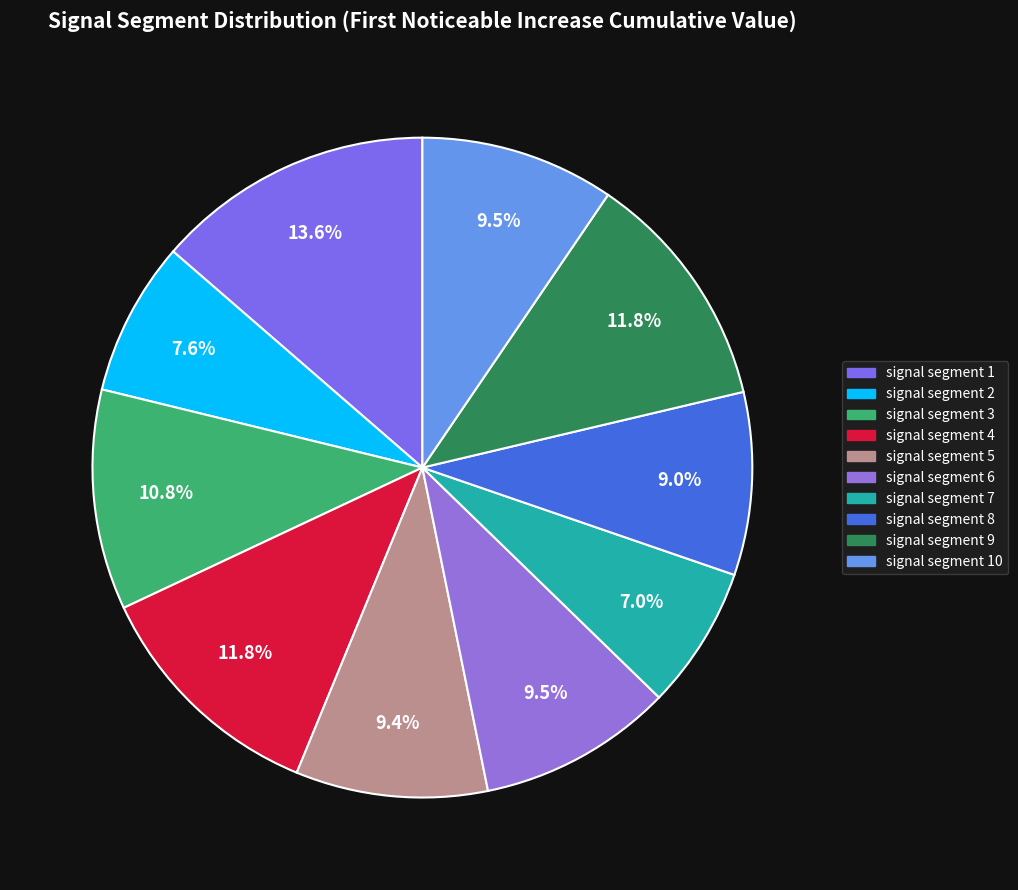

Count the number of slices in the pie.

10